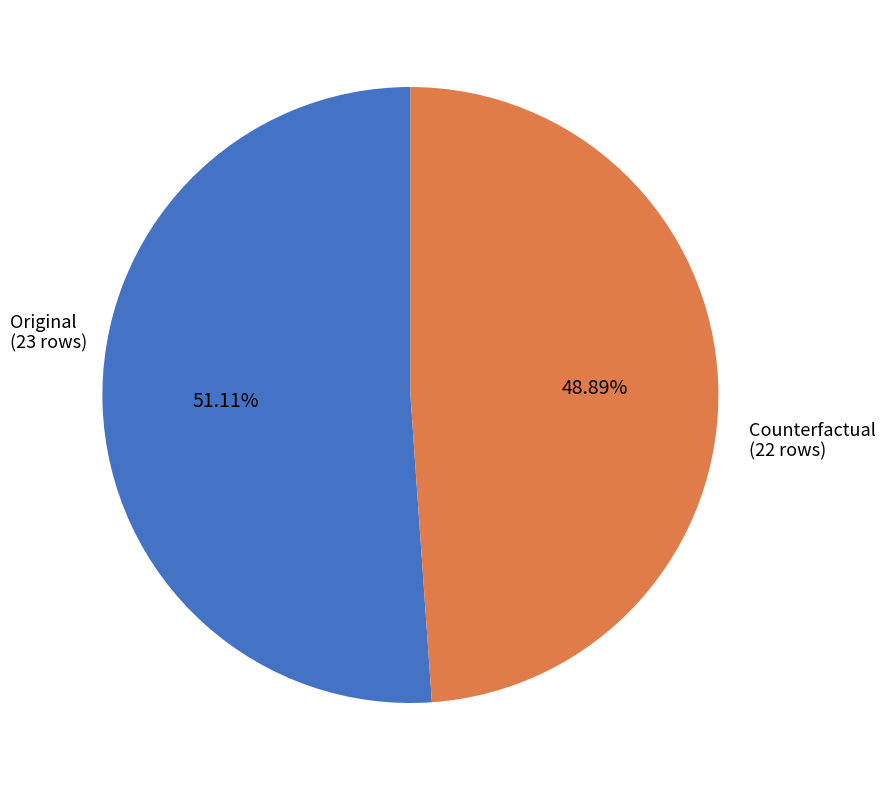

Does any single category account for the majority?

Yes